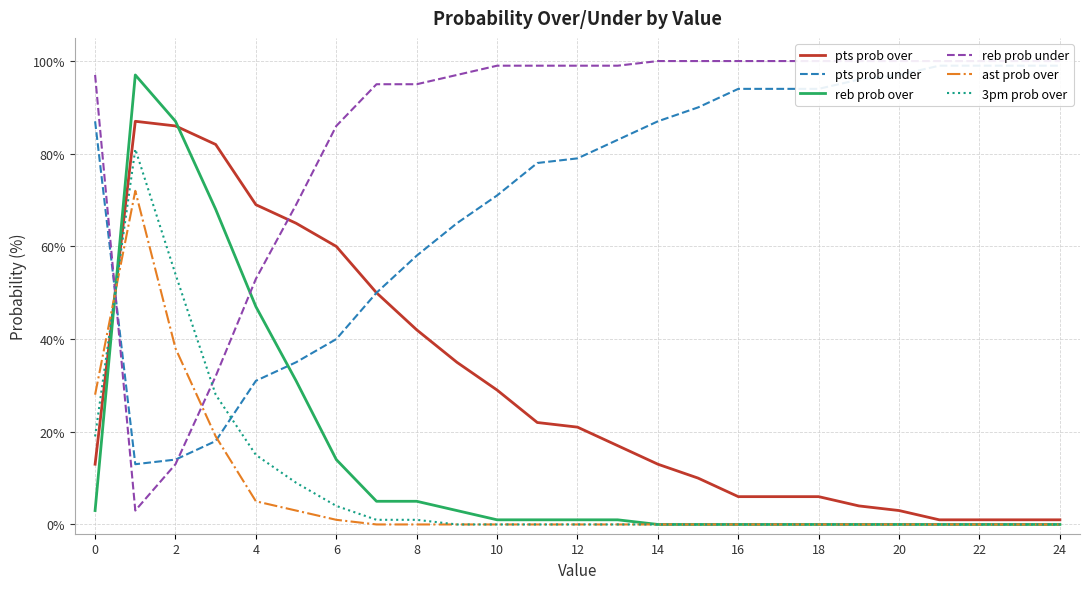

True or false: reb prob over has a value of -59 at 24.

False